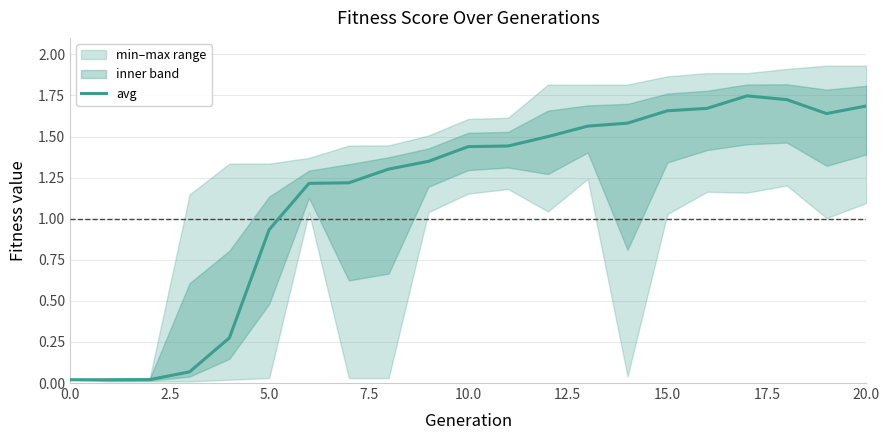

What is the value of the 9th point from the left?

1.3